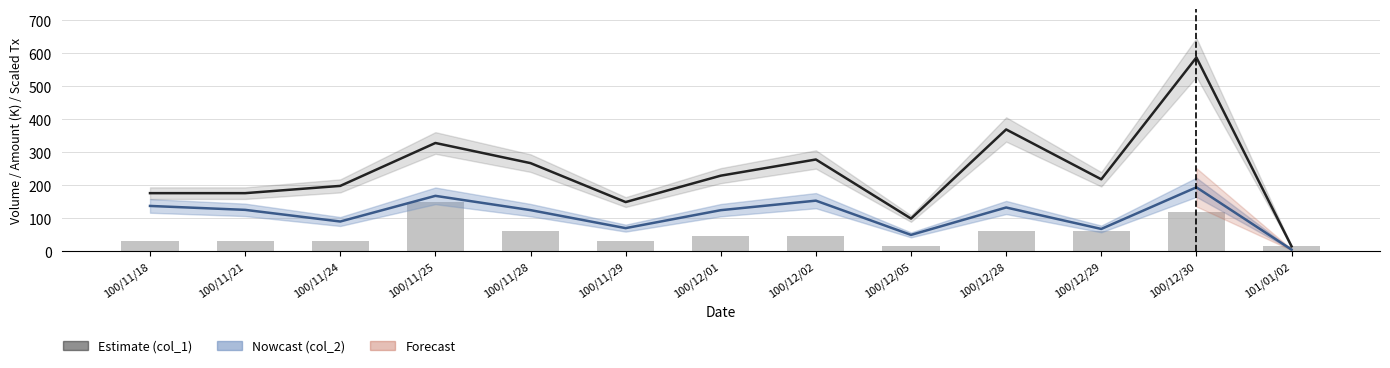

Does the chart contain stacked bars?

No